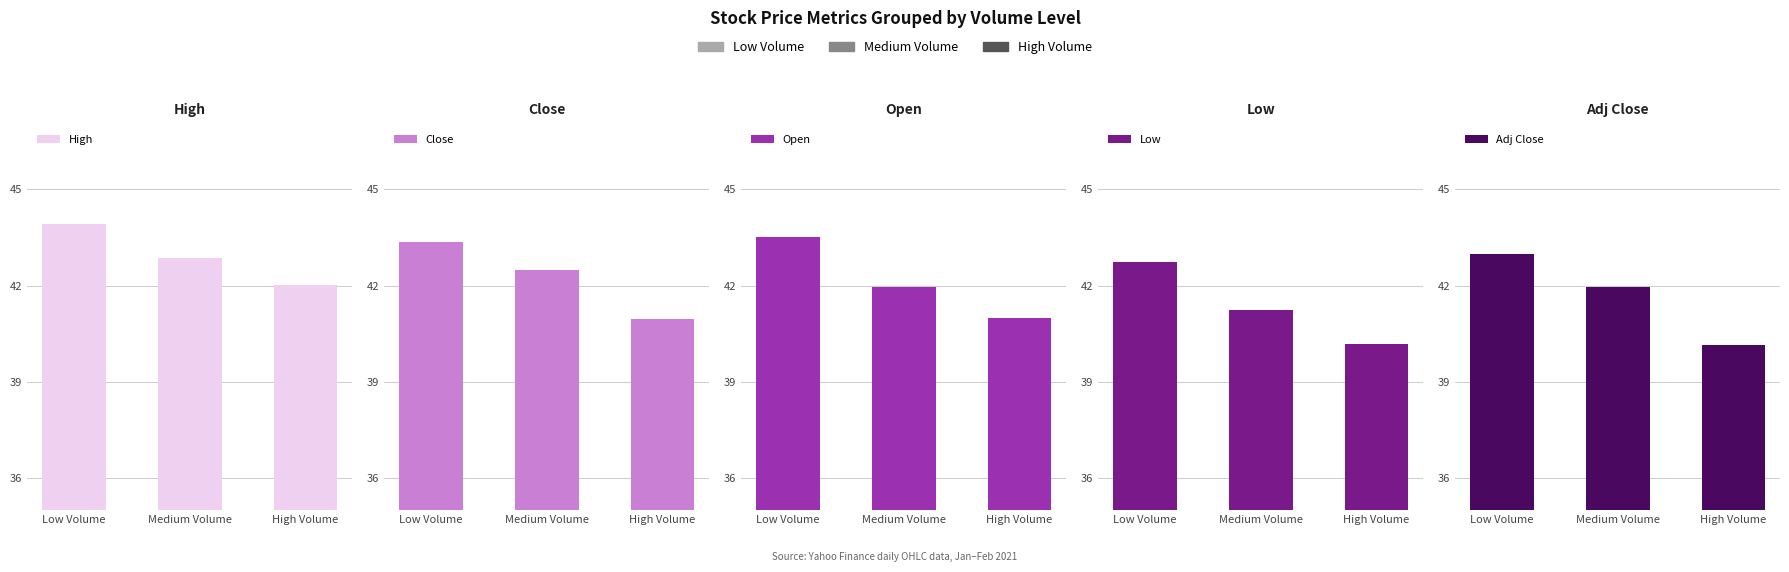

Which series changed the most between Low Volume and Medium Volume?

Open